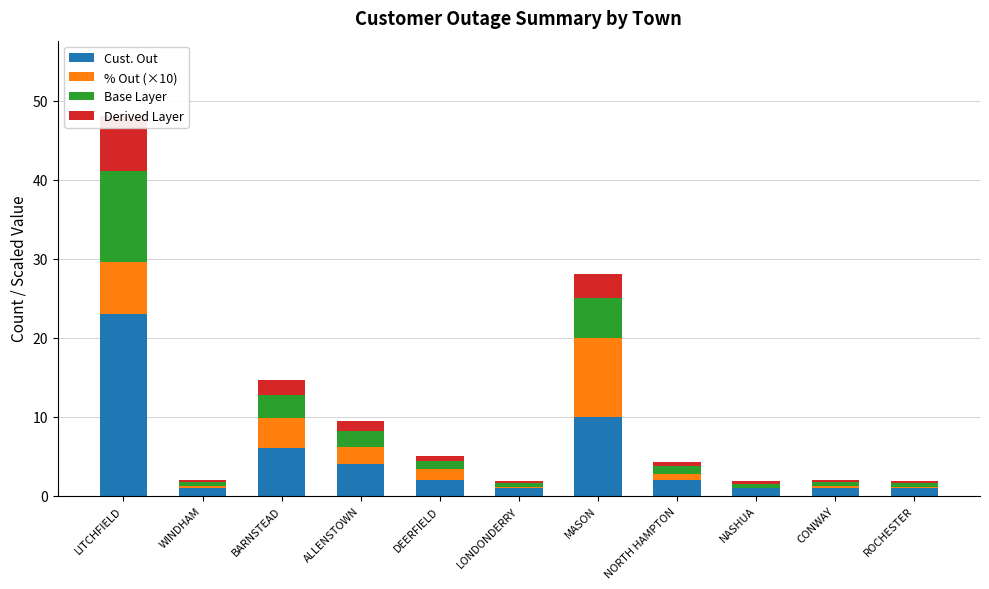

Is it true that Derived Layer equals 0.3 at WINDHAM?

True